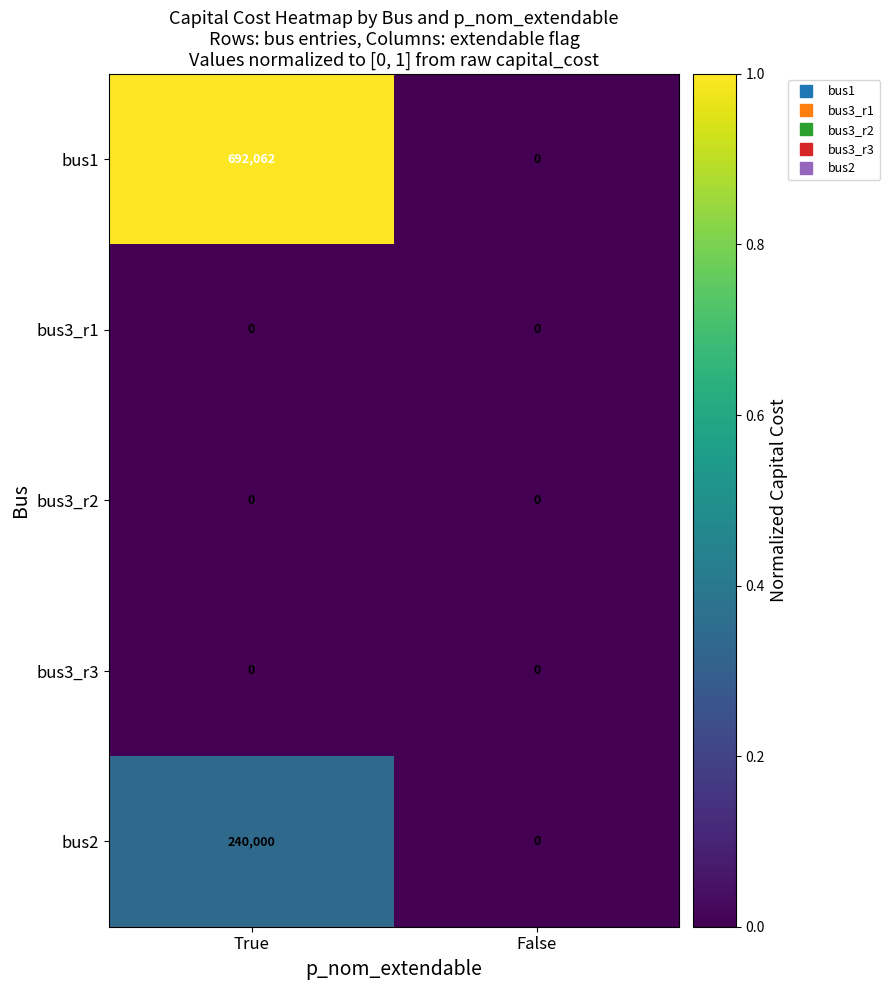

At which category is the sum across all series the highest?

True